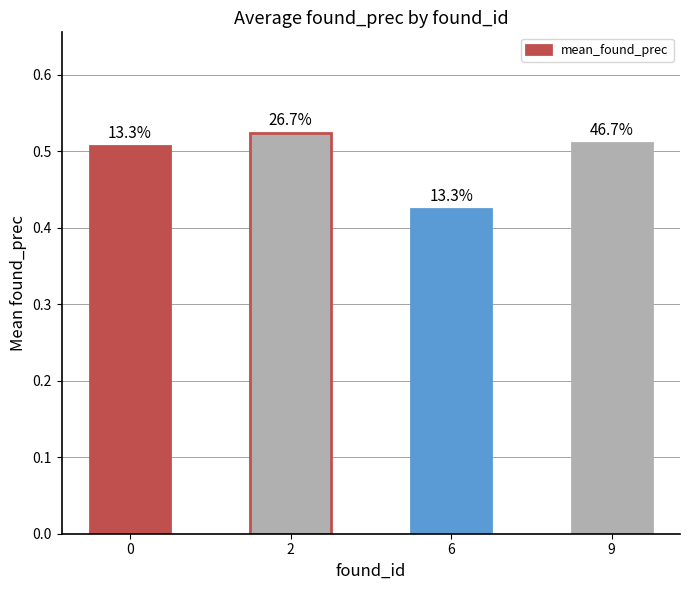

Are the bars grouped side by side (vs. stacked)?

No